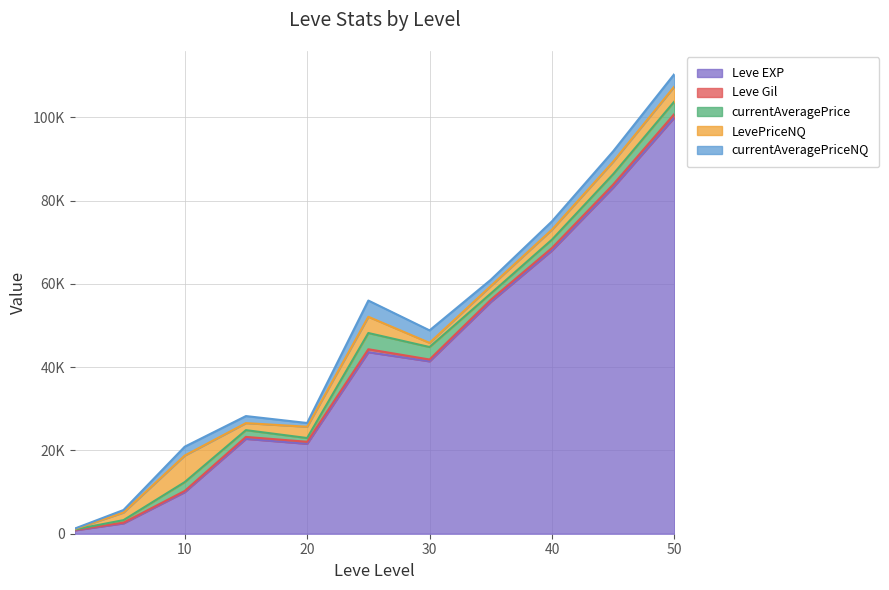

What is the value of the currentAveragePriceNQ point at the 6th from the left?

3900